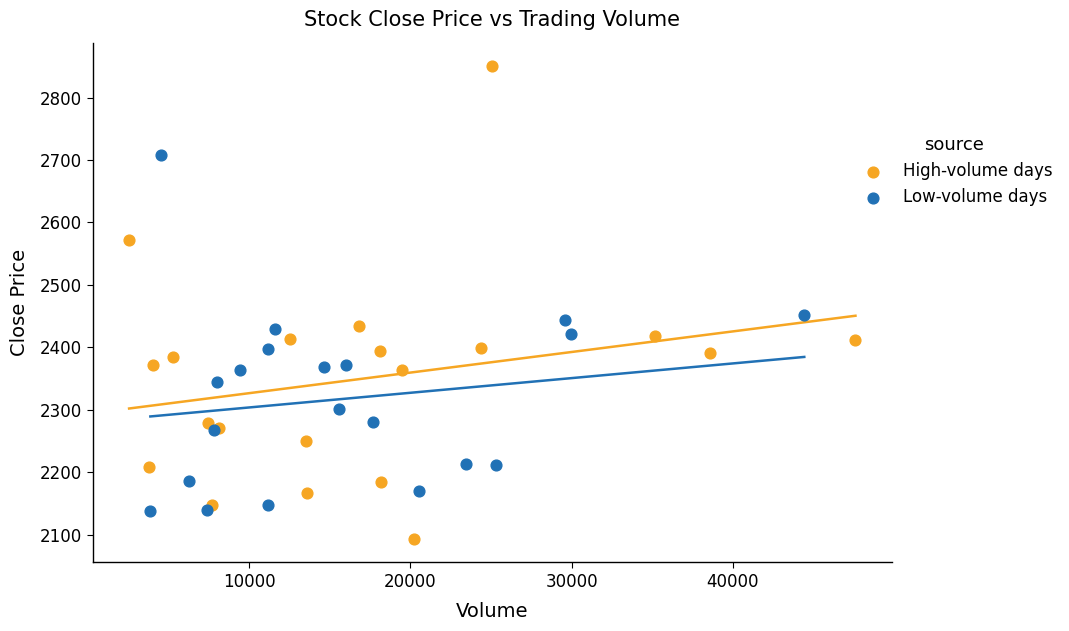

What are all the series names shown in the legend?

High-volume days, Low-volume days